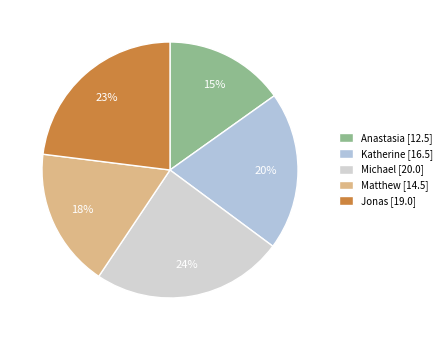

To the nearest percent, what is the difference between the largest and smallest slice percentages?

9%